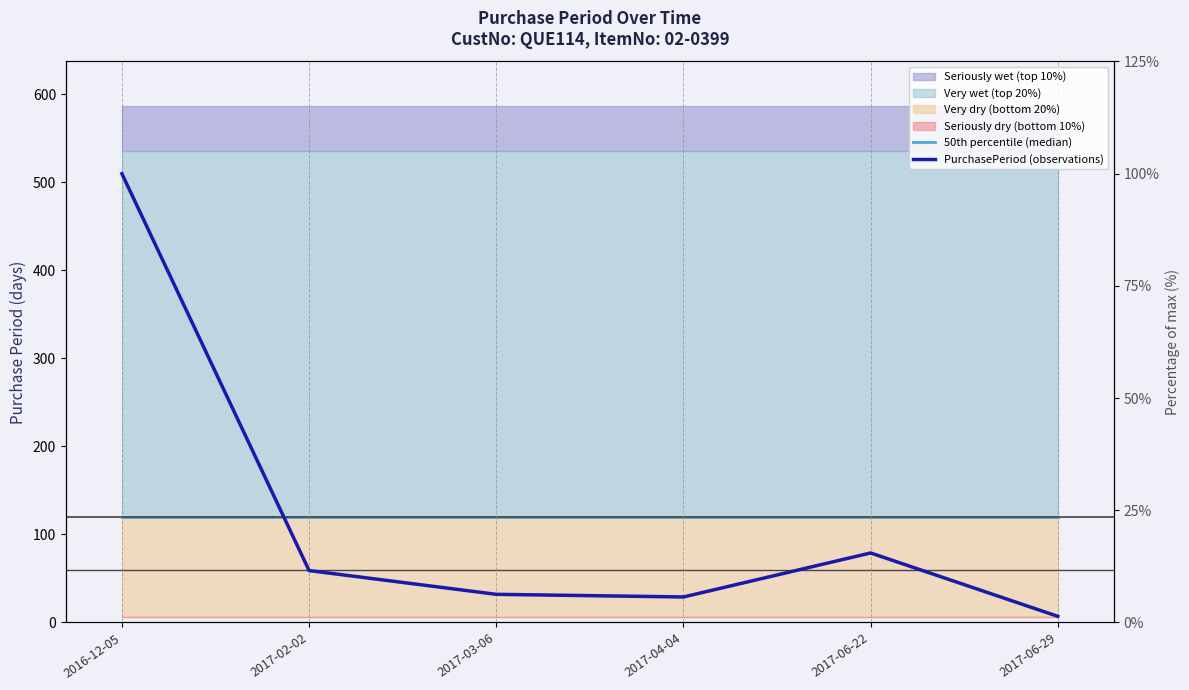

What is the label of the 3rd point from the right?

2017-04-04